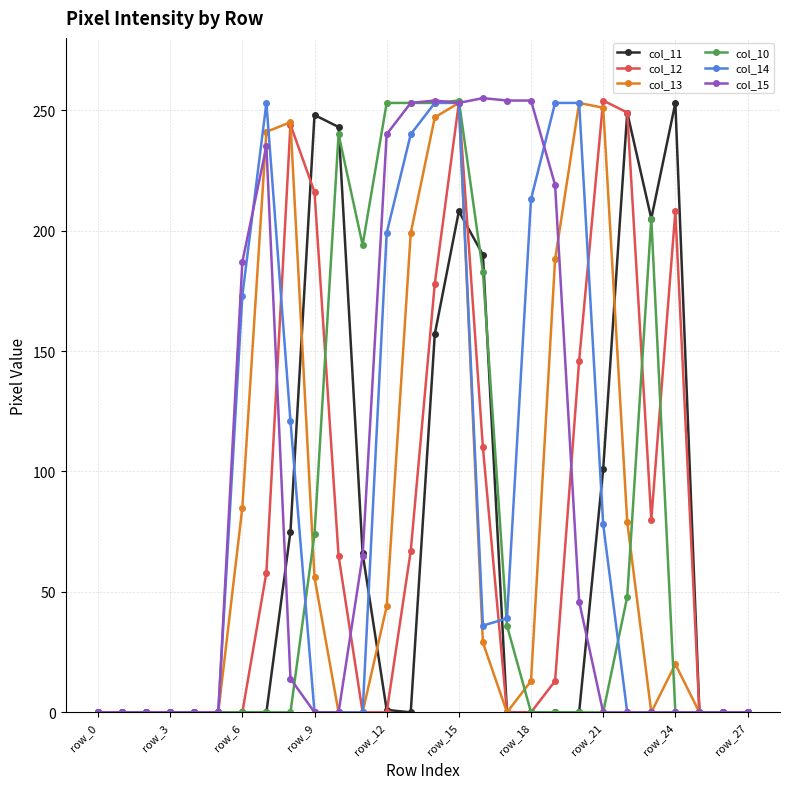

What is the value of the col_13 point at the 9th from the left?

245